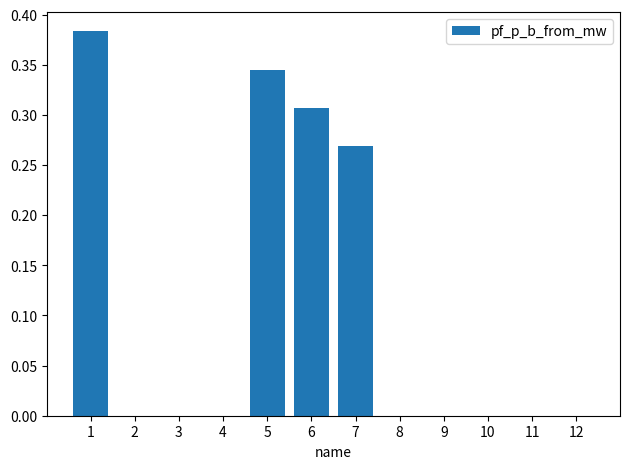

Count the values in the range 0 to 1.

12